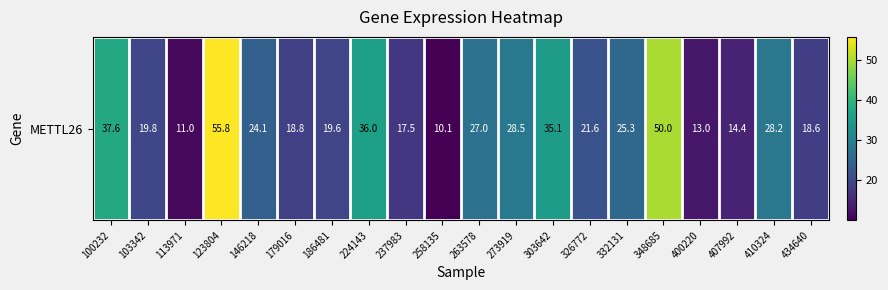

What is the maximum value shown in the chart?

55.8